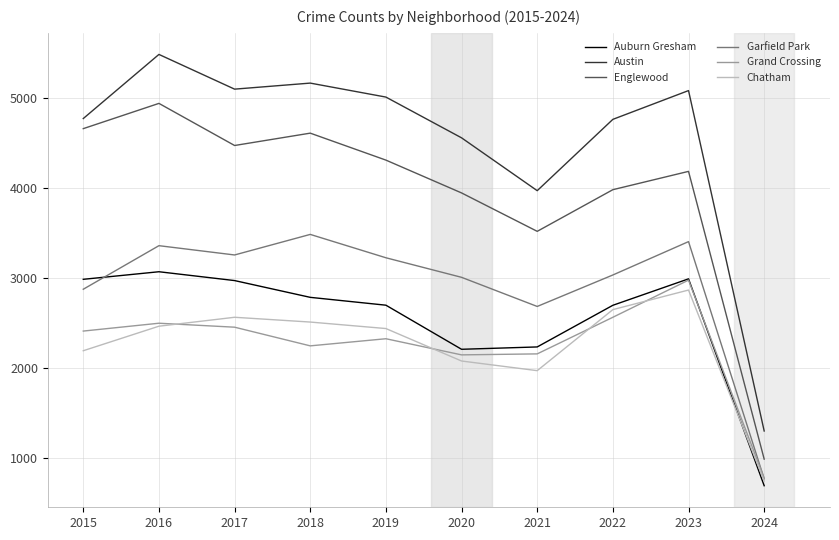

Between 2016 and 2022, which series saw the biggest shift?

Englewood